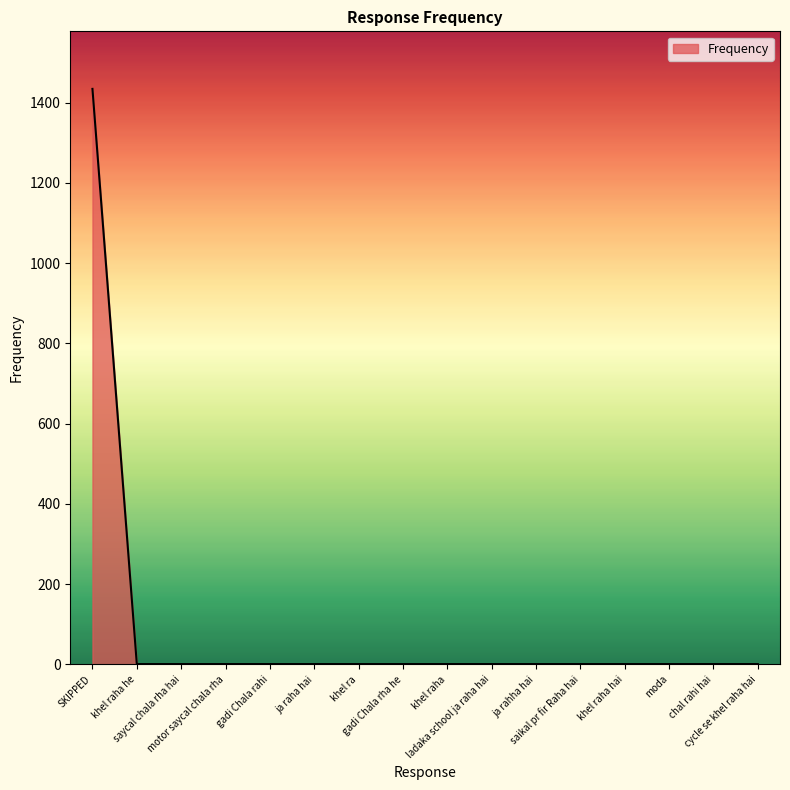

Which category has the highest value across all series?

SKIPPED